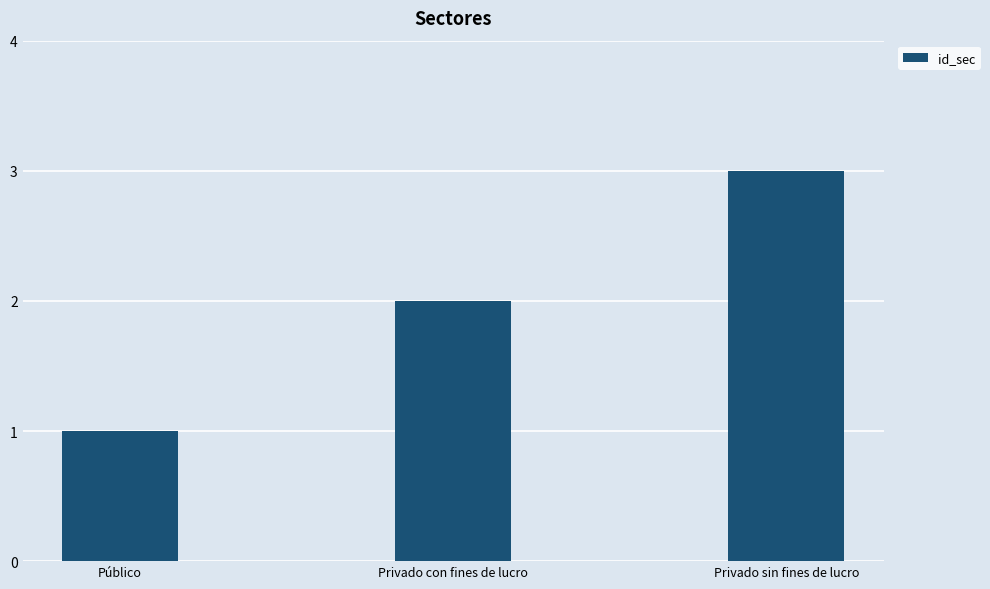

What is the change in value from Público to Privado sin fines de lucro?

+2